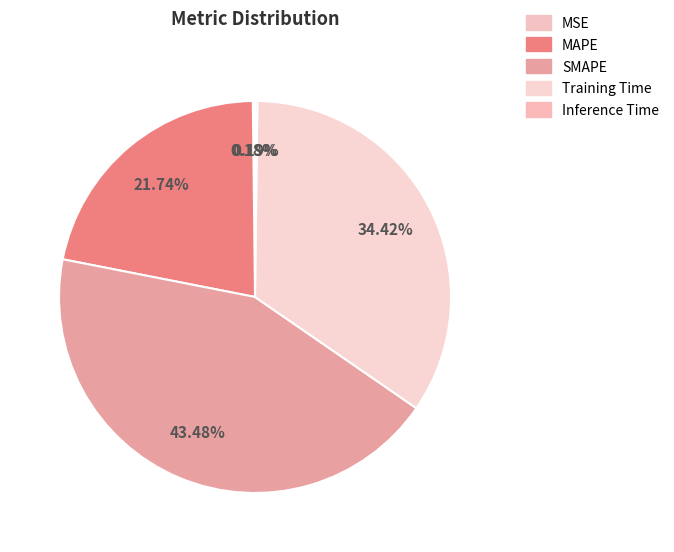

What portion of the pie excludes SMAPE?

56.5%